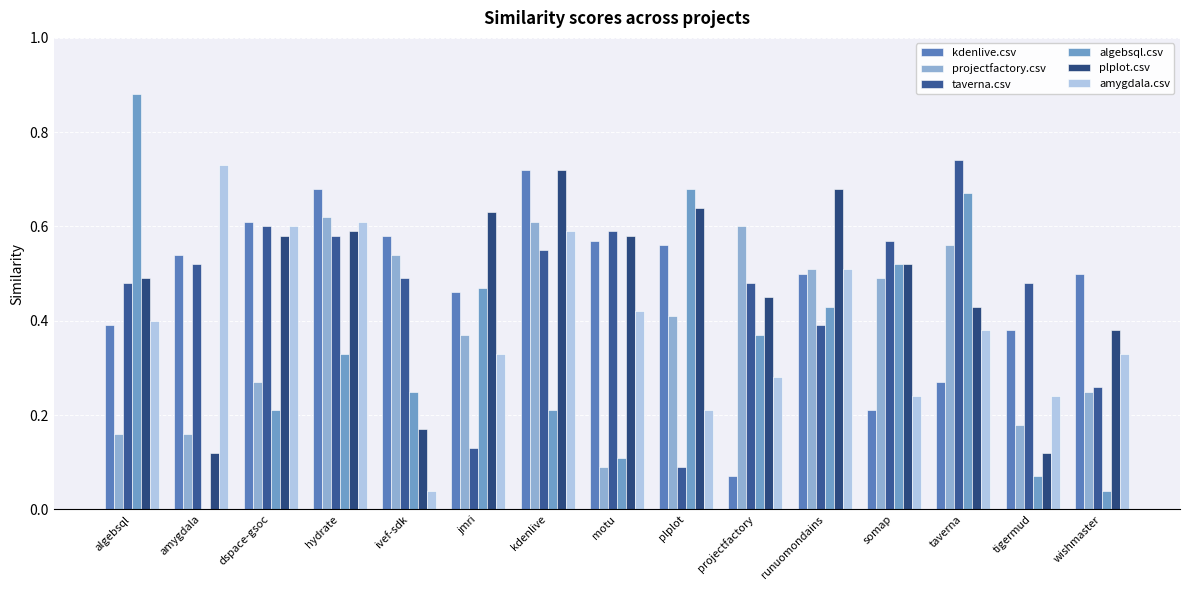

How many distinct data groups are displayed?

6